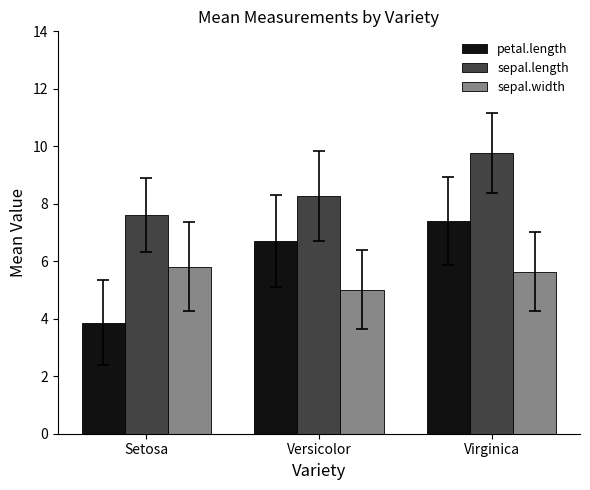

What is the average value of the petal.length series?

6.0